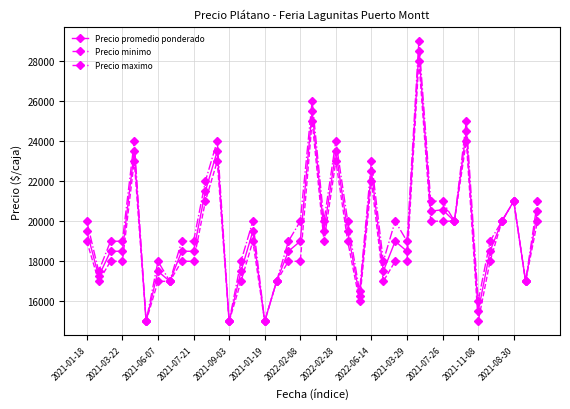

What is the smallest value displayed?

15000